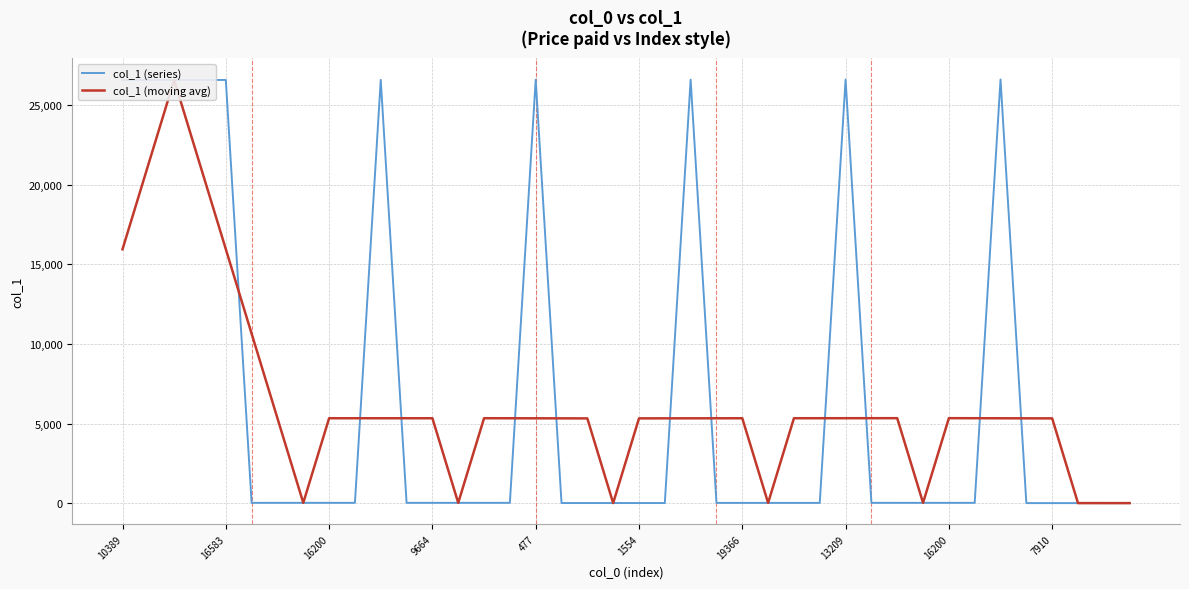

Rank the series at 1554 from highest to lowest value.

col_1 (moving avg), col_1 (series)